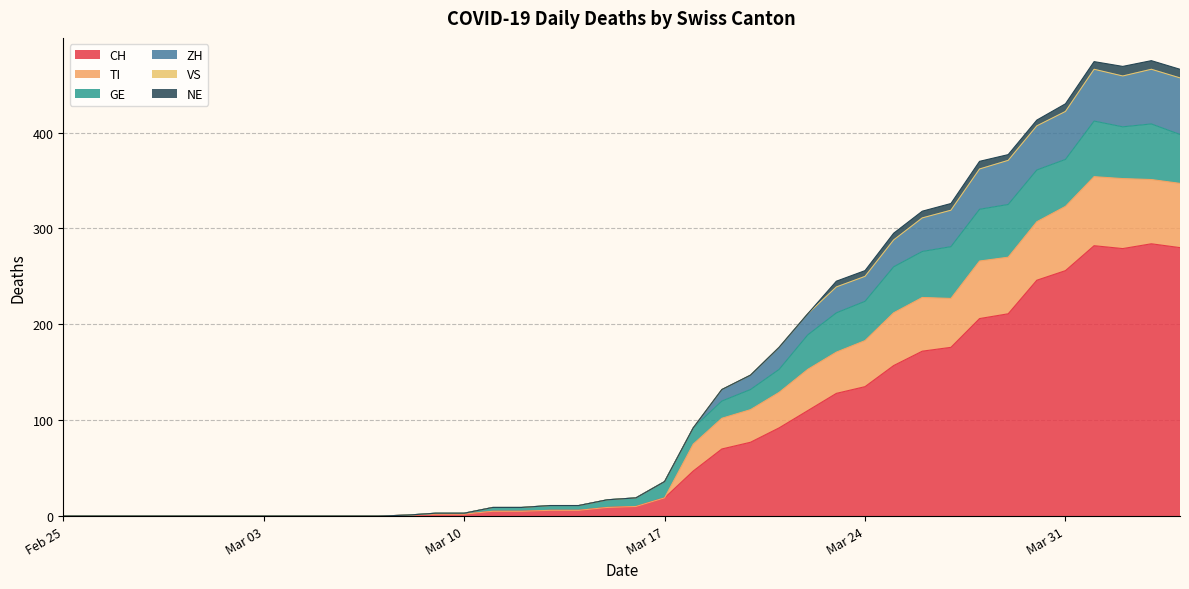

In CH, how many points are lower than both neighbors (excluding endpoints)?

1